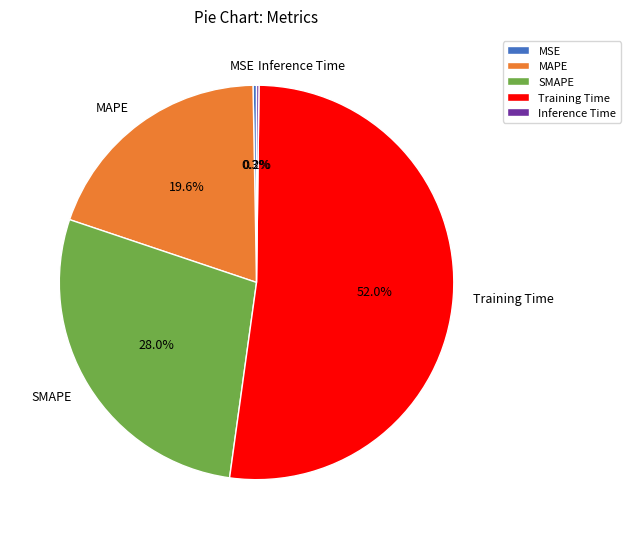

The SMAPE slice represents 19% of the pie. True or false?

False